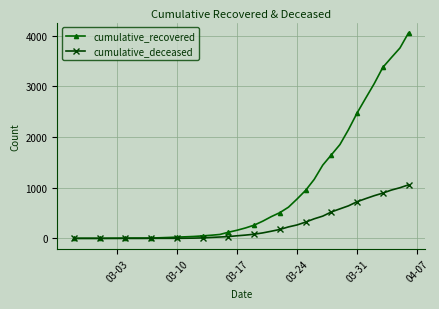

What is the greatest value displayed?

4055